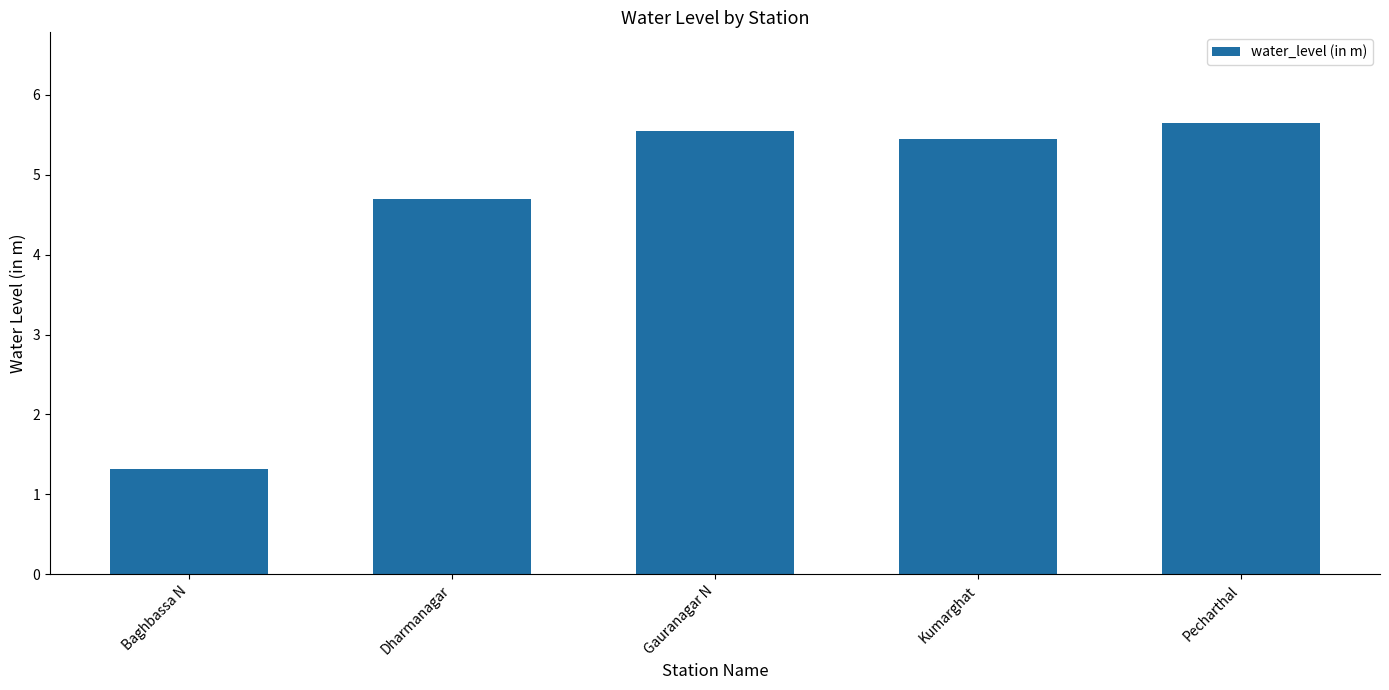

What is the label of the 4th bar from the right?

Dharmanagar